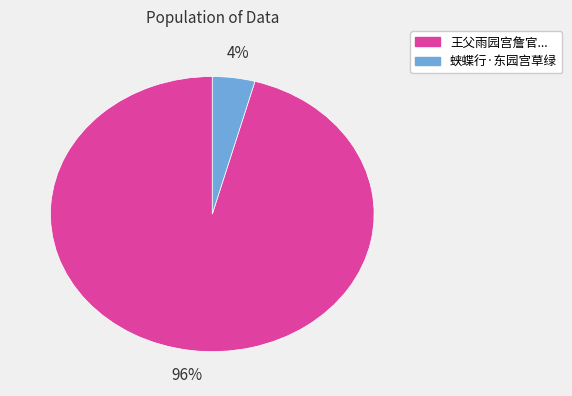

To the nearest percent, what is the difference between the largest and smallest slice percentages?

92%